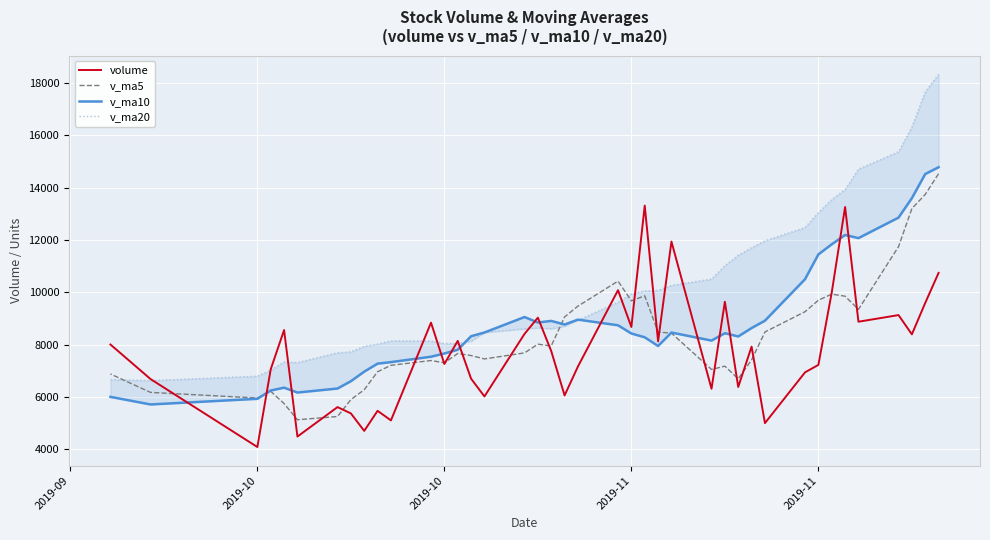

List the series in order of their peak value, lowest first.

volume, v_ma5, v_ma10, v_ma20